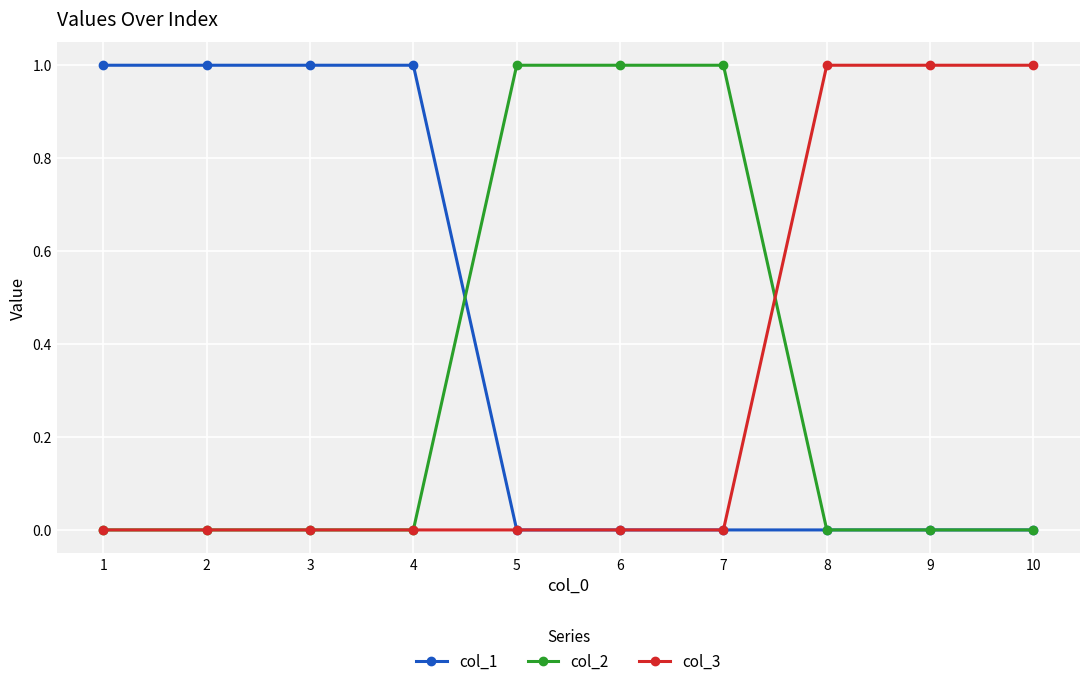

Does the chart have visible grid lines?

Yes